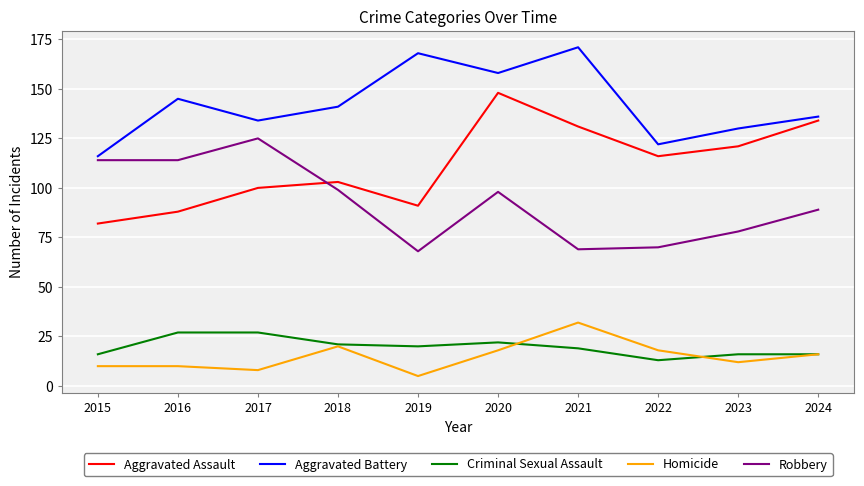

Which series changed the most between 2019 and 2020?

Aggravated Assault